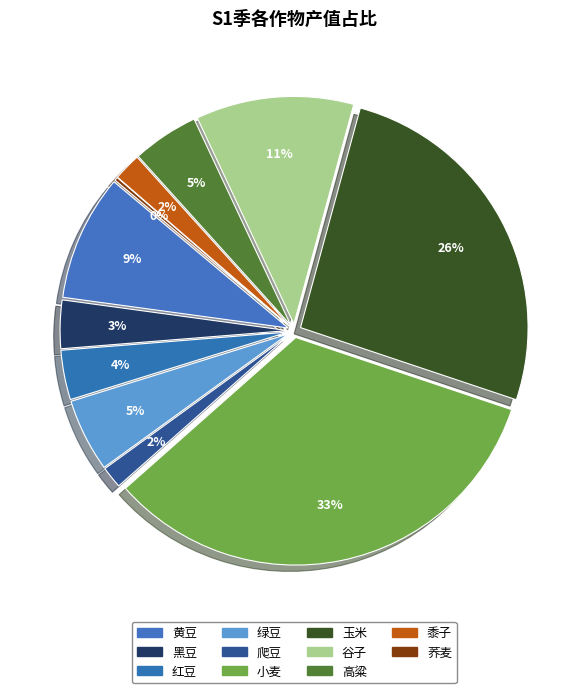

What percentage do 谷子 and 黑豆 together represent?

14.6%